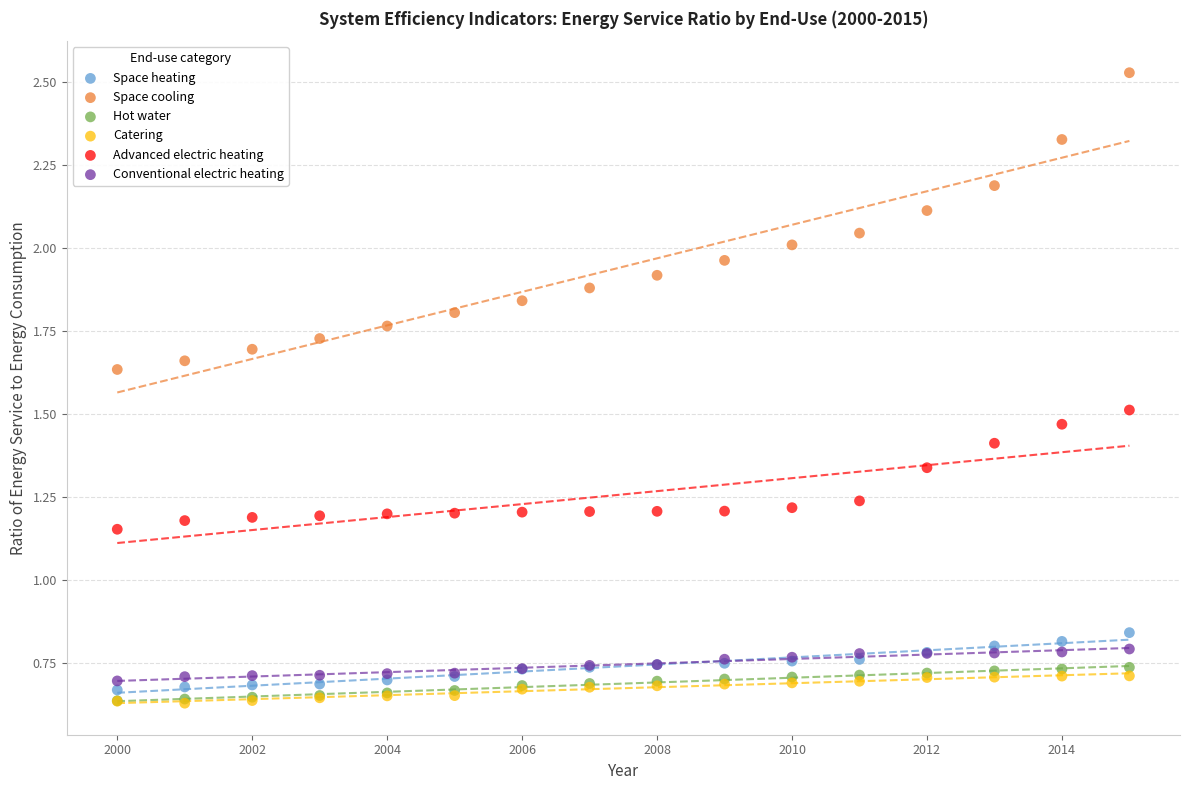

Which series contains the highest Y value?

Space cooling